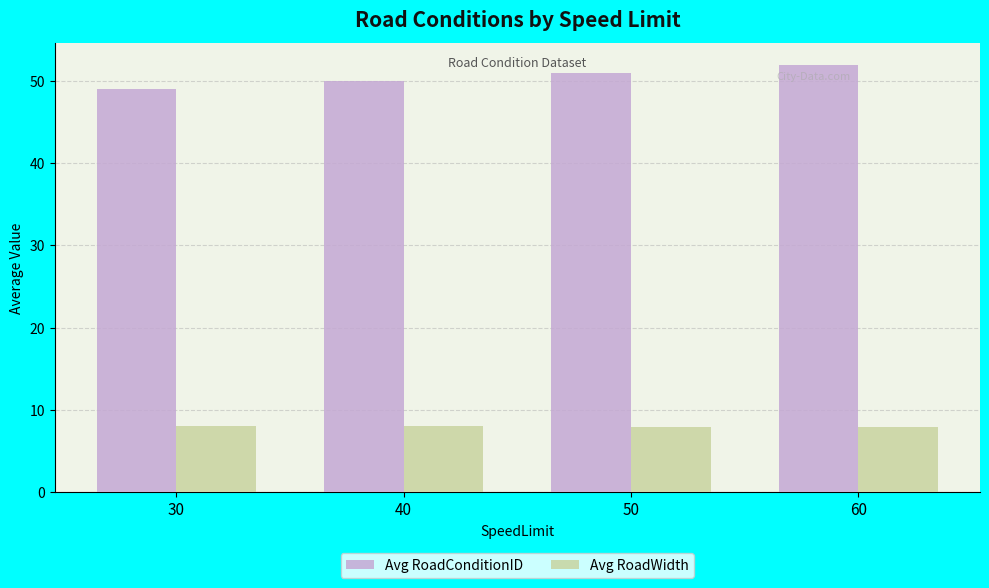

What value does the Avg RoadWidth series have at 30?

8.0